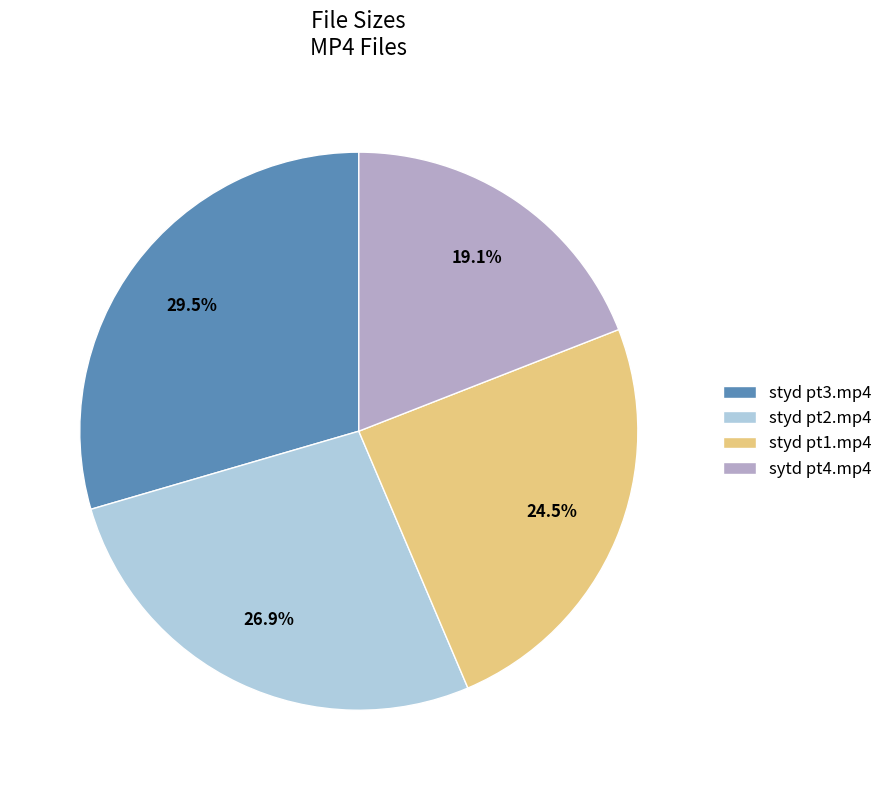

What is the ratio of the value at styd pt1.mp4 to the value at styd pt3.mp4?

0.8